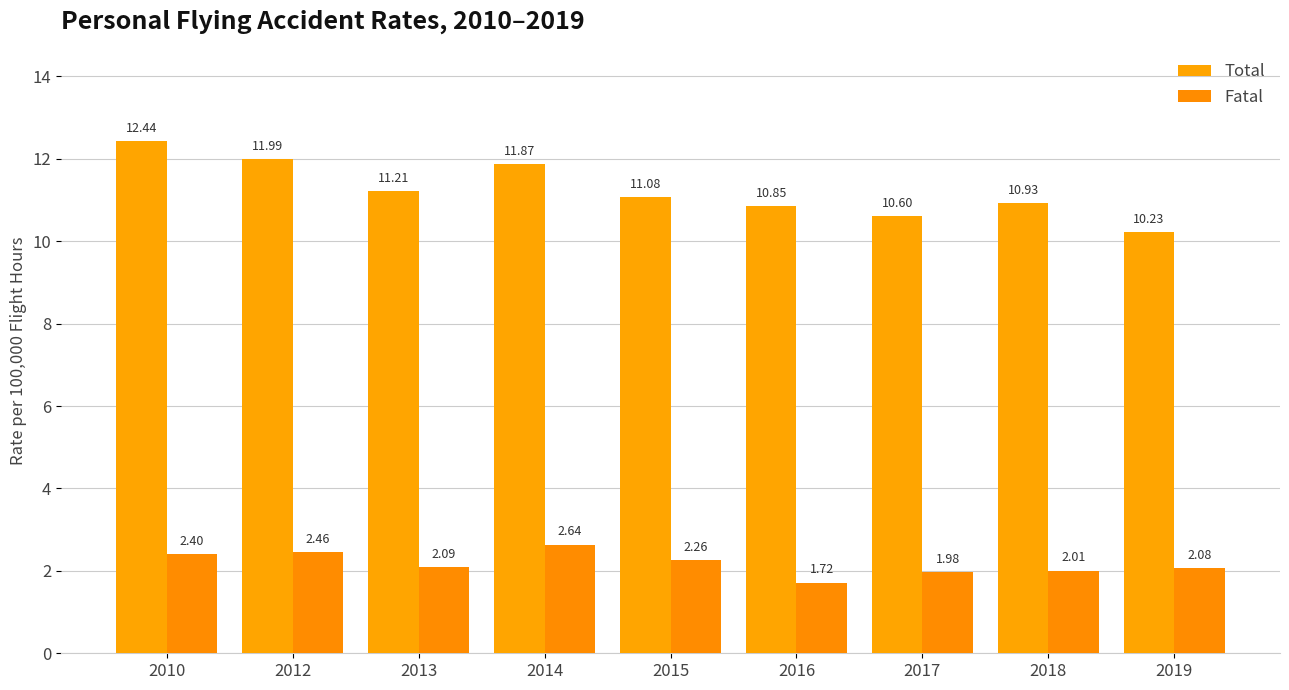

Which label corresponds to the smallest value in the chart?

2016